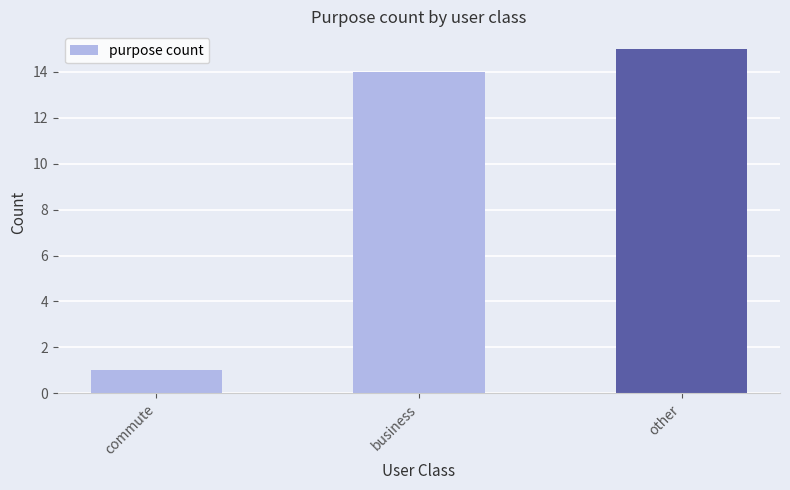

Reading right to left, list all the values displayed in this chart.

15	14	1